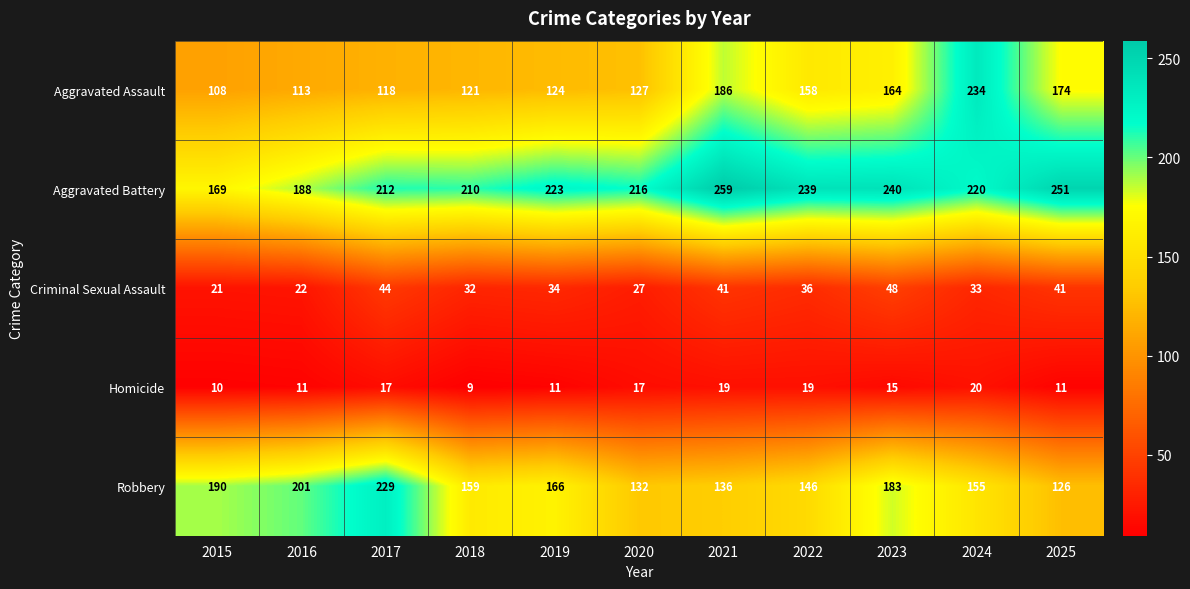

What is the spread (max minus min) of values at 2019?

212